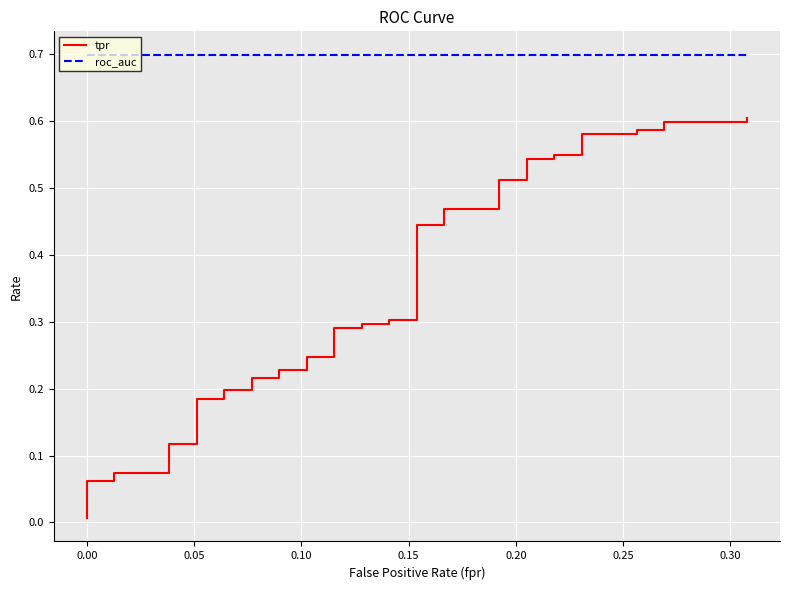

True or false: tpr has more than 2 points higher than both neighbors.

False